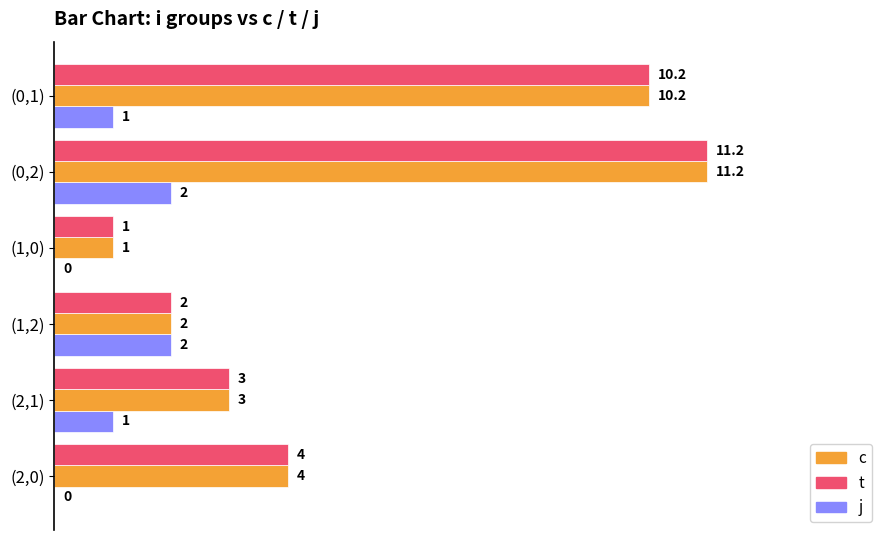

How many data points does each series have?

6